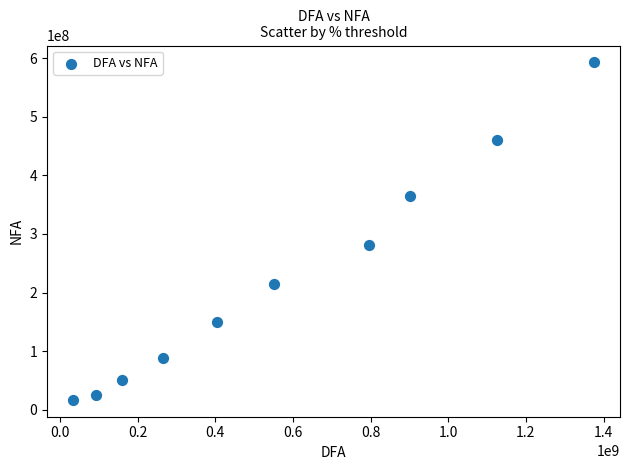

What Y value in the scatter plot is closest to 304695951?

280609233.2